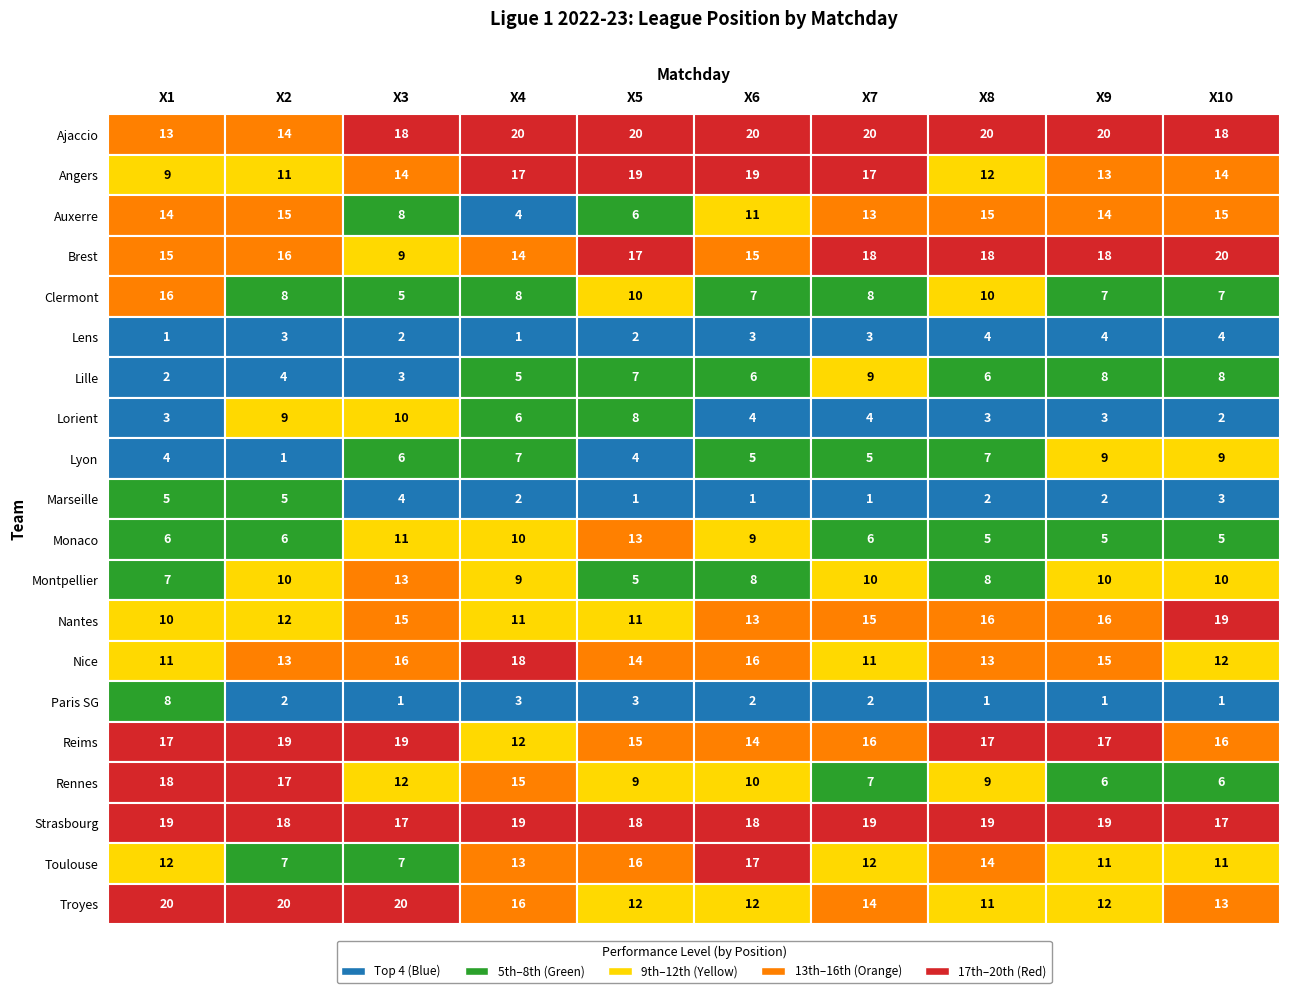

Which series has the largest total across all categories?

Ajaccio